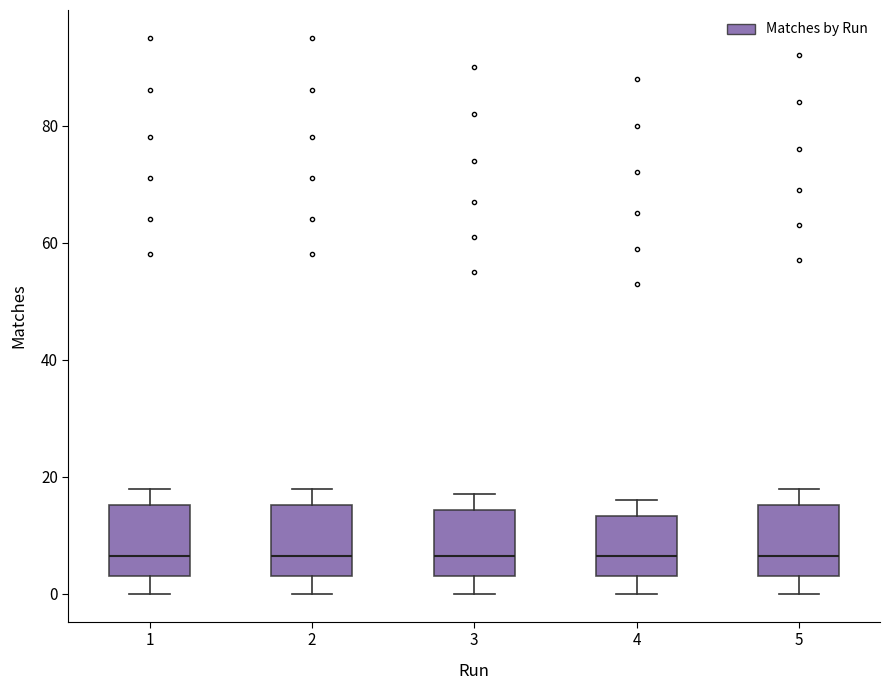

Reading left to right, transcribe this box plot: for each box, give where its median line is, the range the box spans, and where its two whiskers end, as read against the y-axis. The values are not printed on the chart, so give them approximately, as read against the axis.

1: median 6, box 4 to 16, whiskers 0 to 18
2: median 6, box 4 to 16, whiskers 0 to 18
3: median 6, box 4 to 14, whiskers 0 to 18
4: median 6, box 4 to 14, whiskers 0 to 16
5: median 6, box 4 to 16, whiskers 0 to 18